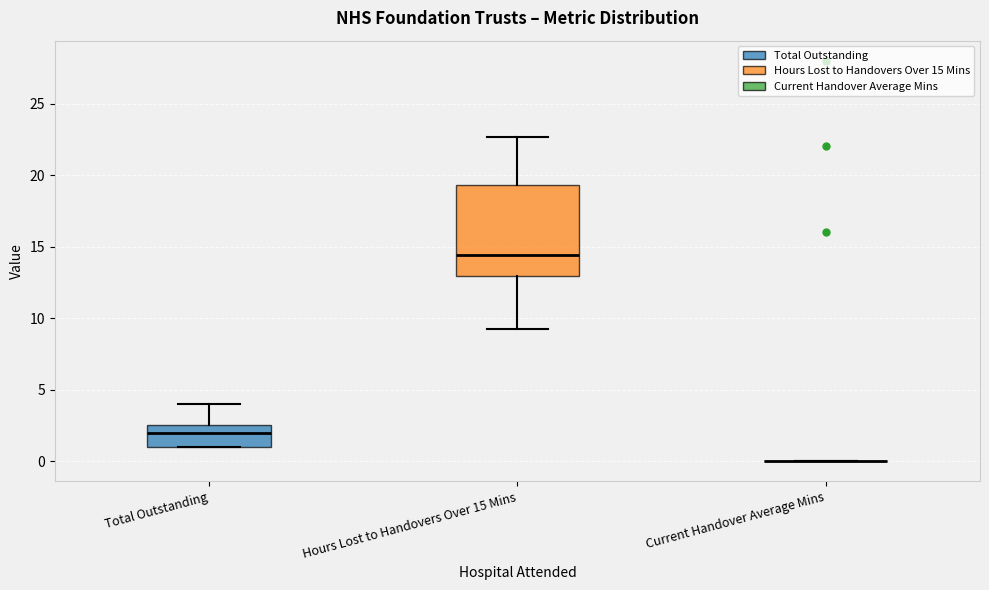

Which box is the tallest, from its lower edge to its upper edge?

Hours Lost to Handovers Over 15 Mins